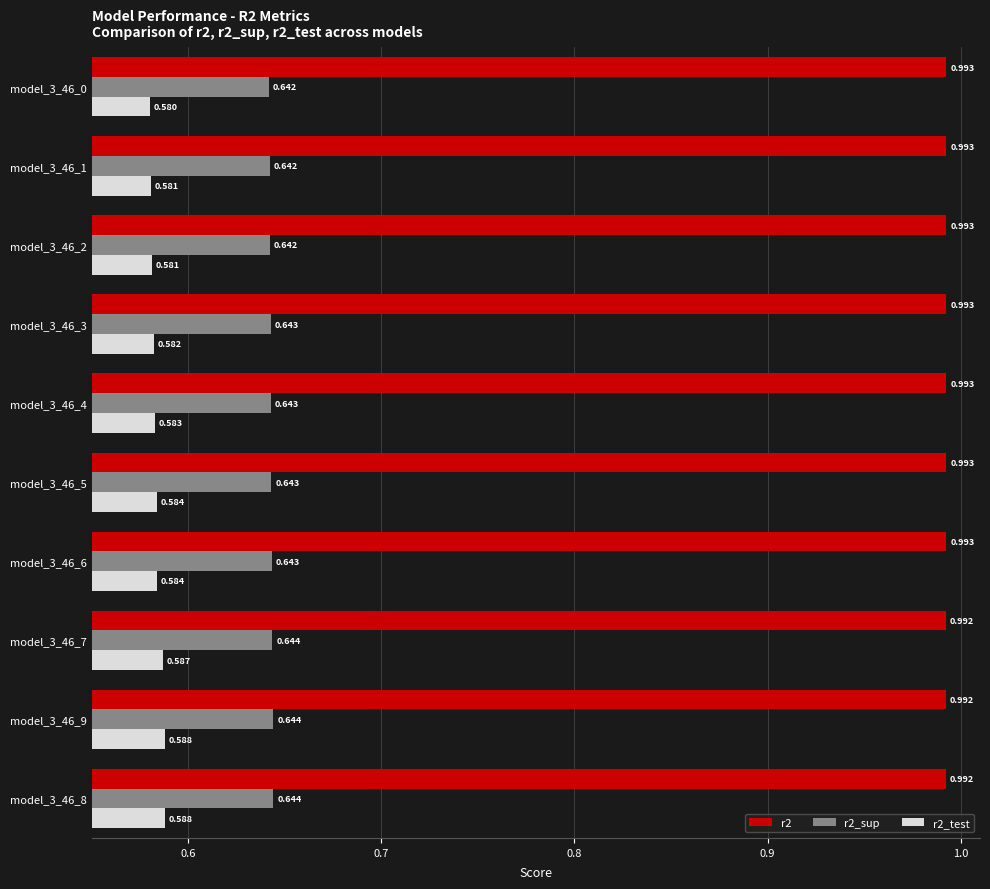

What are all the series names shown in the legend?

r2, r2_sup, r2_test